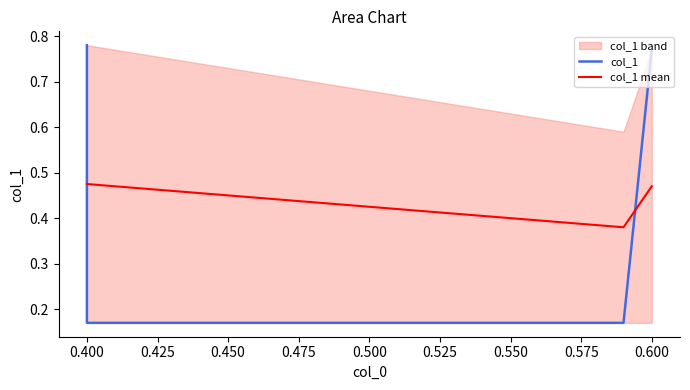

What is the difference between the highest and lowest values at 0.600?

0.3